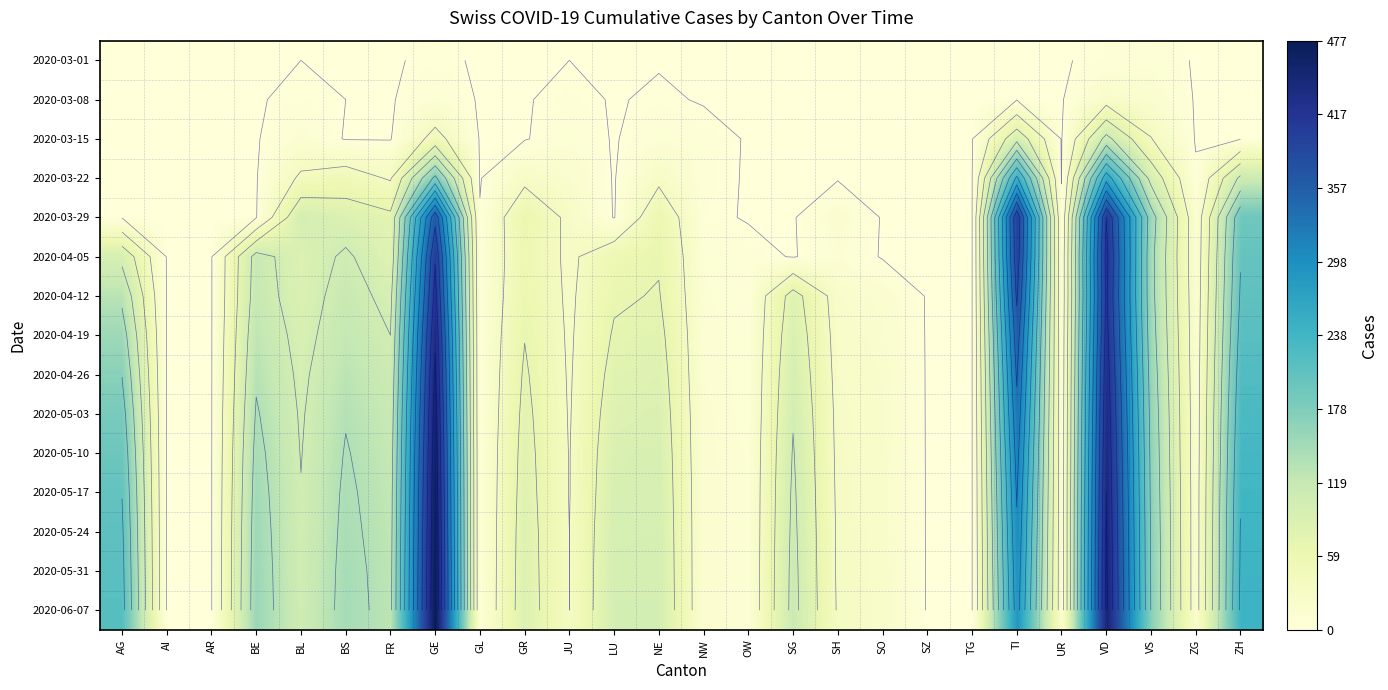

What value does the 2020-04-19 series have at SG, to the nearest 10?

90